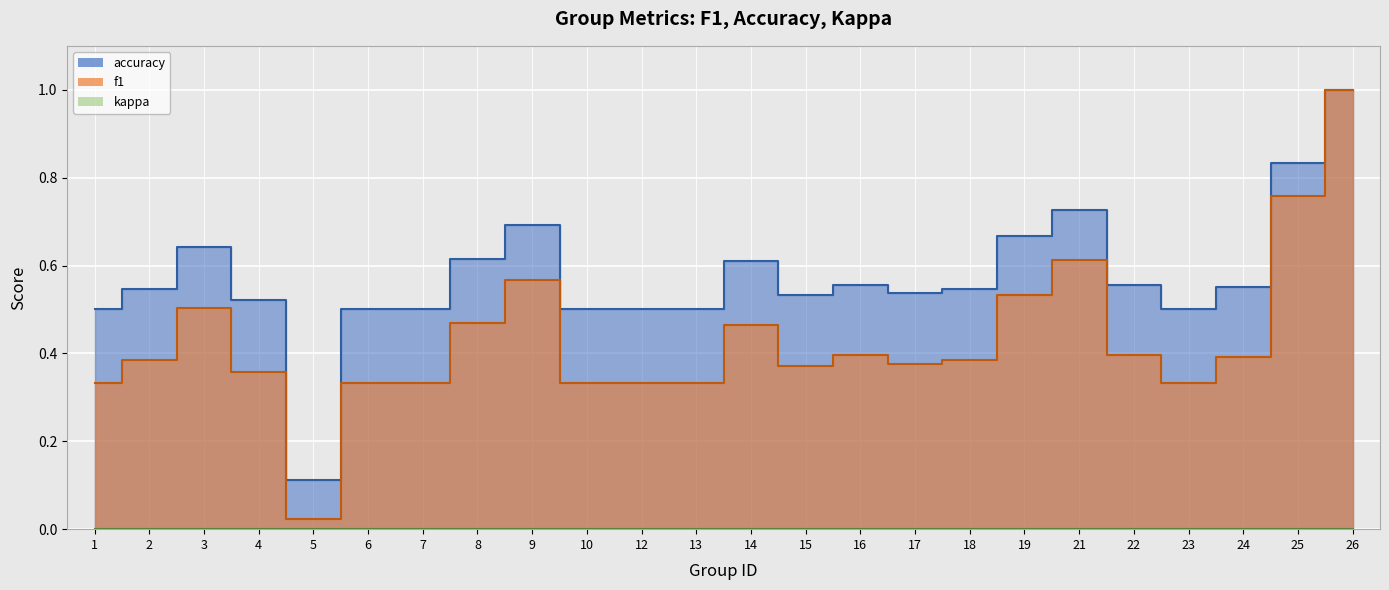

What is the maximum value for accuracy?

1.0